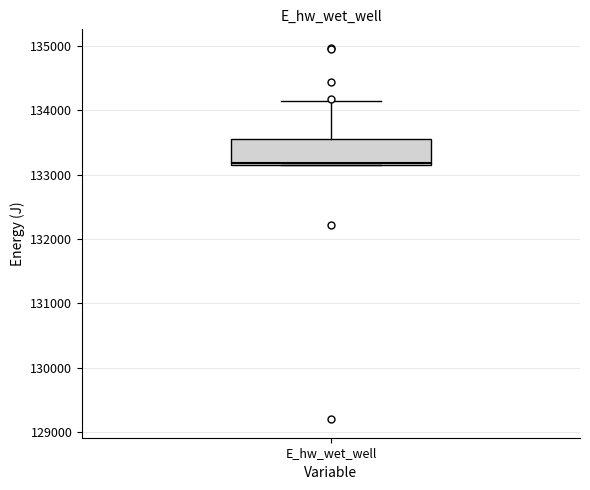

Transcribe this box plot: give where the median line is, the range the box spans, and where the two whiskers end, as read against the y-axis. The values are not printed on the chart, so give them approximately, as read against the axis.

median 133200, box 133200 to 133600, whiskers 133200 to 134100